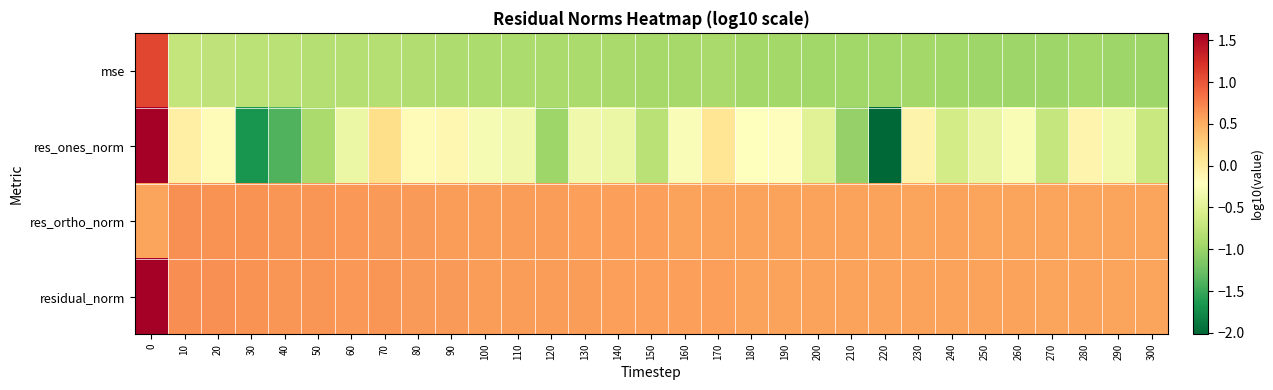

What is the spread (max minus min) of values at 100?

1.5